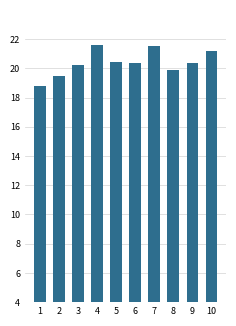

What is the value of the 6th bar from the left?

20.4